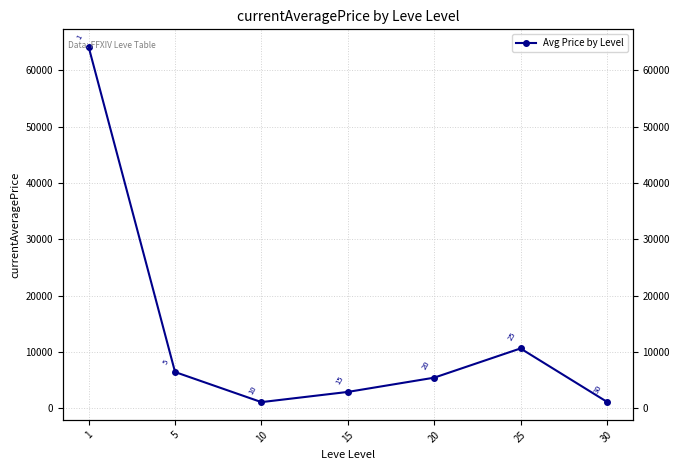

What is the value of the 4th point from the left?

2909.9